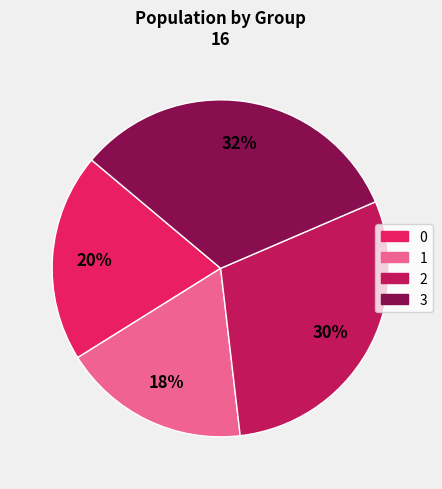

True or false: 2 accounts for 24% of the total.

False